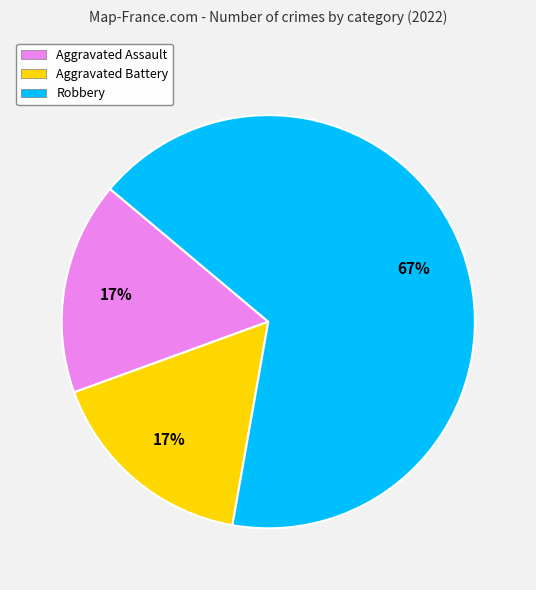

The Aggravated Battery slice represents 2% of the pie. True or false?

False